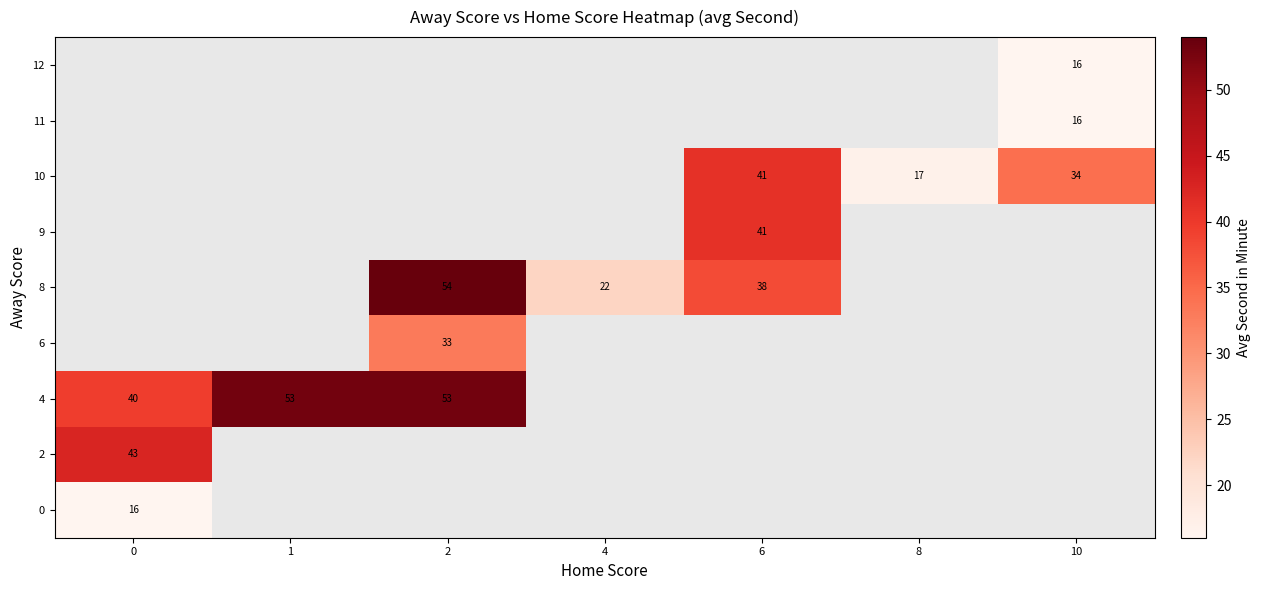

True or false: 8 has a value of 5 at 4.

False